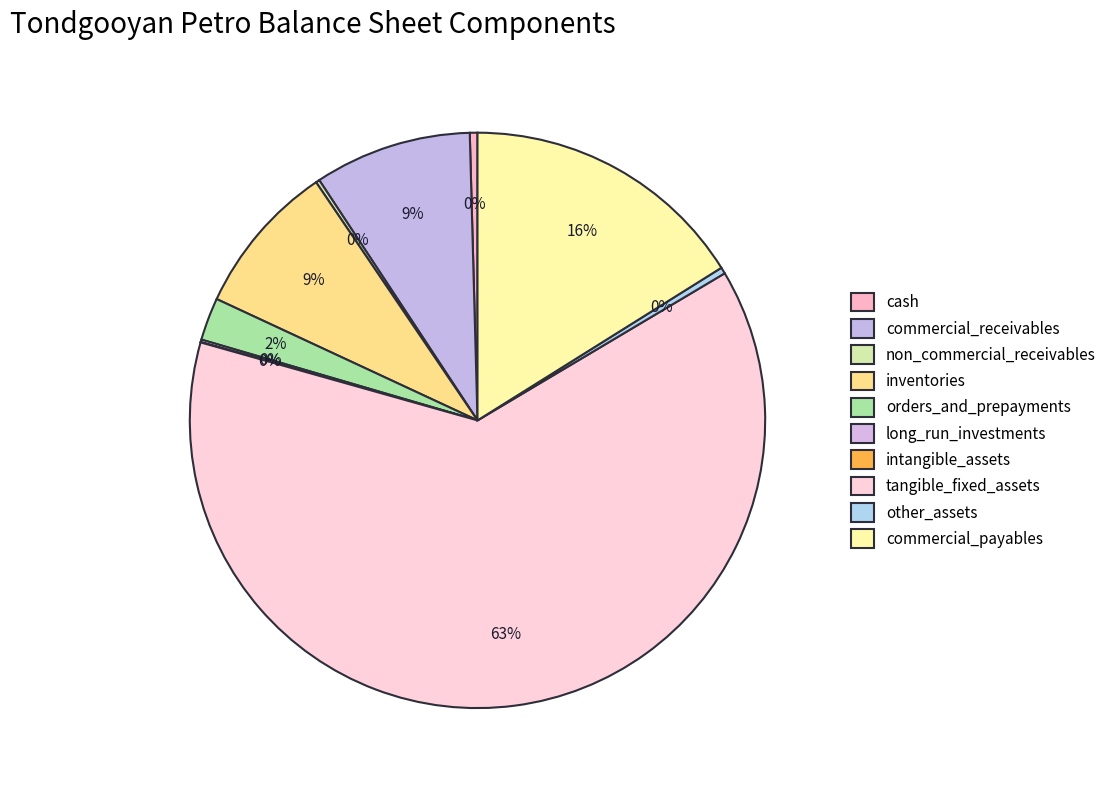

Which category has the biggest portion of the pie?

tangible_fixed_assets